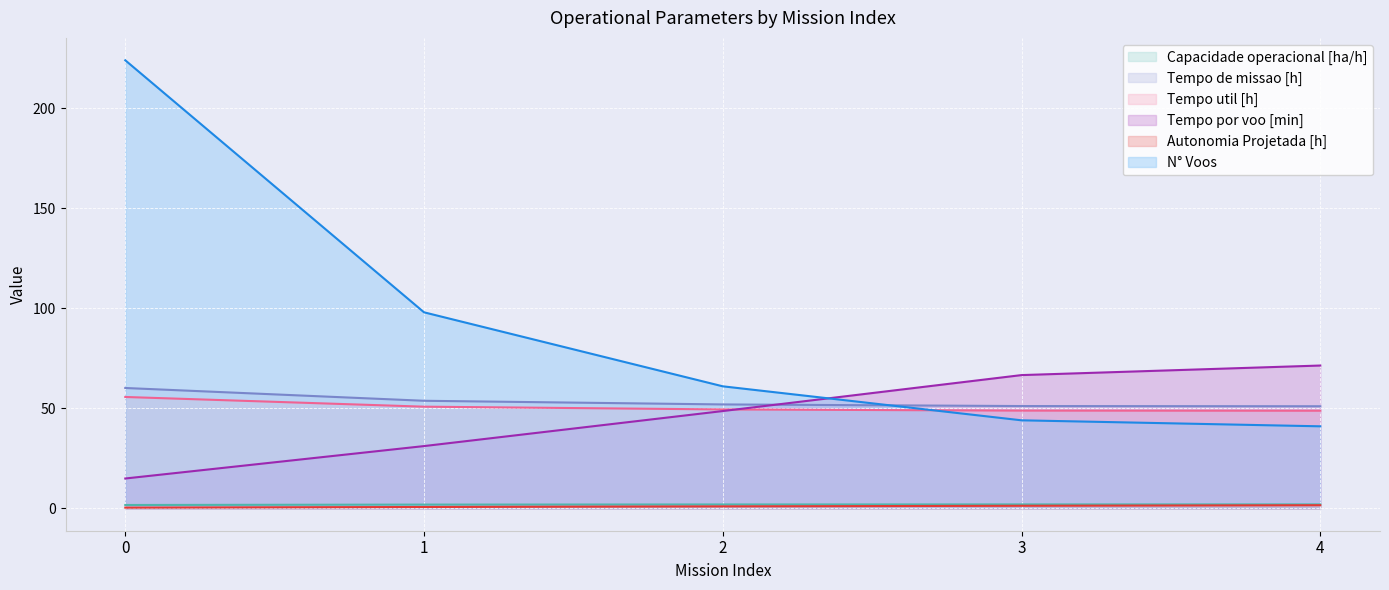

True or false: Capacidade operacional [ha/h] and Tempo de missao [h] cross at least once.

False